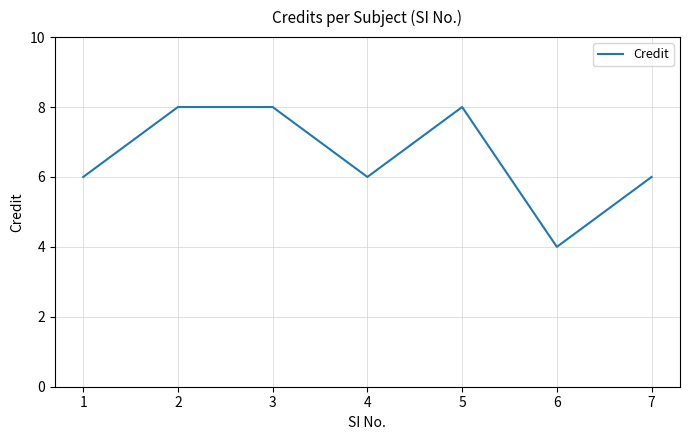

What is the change in value from 1 to 3?

+2